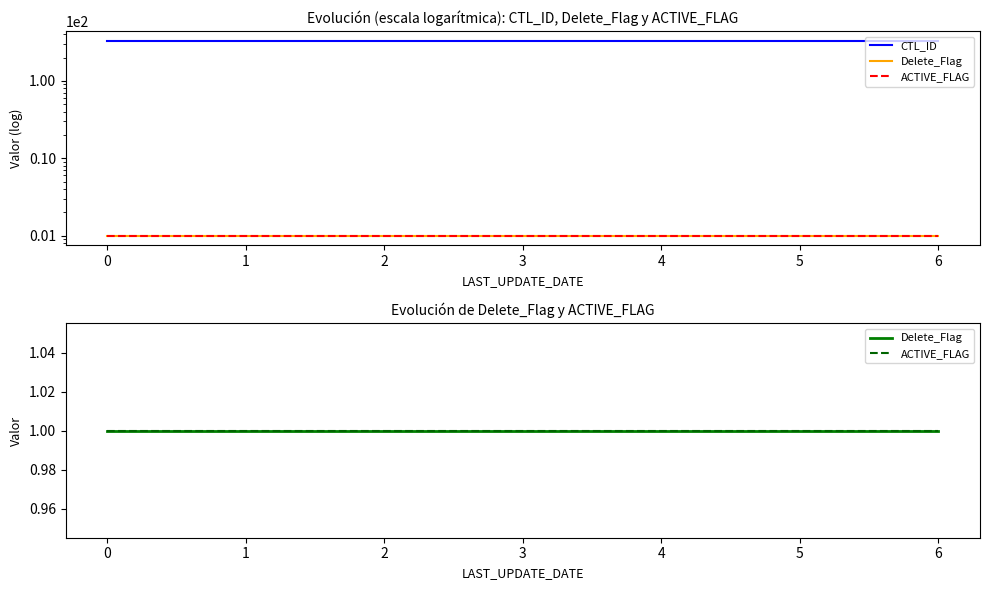

Reading left to right, transcribe all the data shown in this chart.

CTL_ID: 330	330	330	330	330	330	330
Delete_Flag: 1	1	1	1	1	1	1
ACTIVE_FLAG: 1	1	1	1	1	1	1